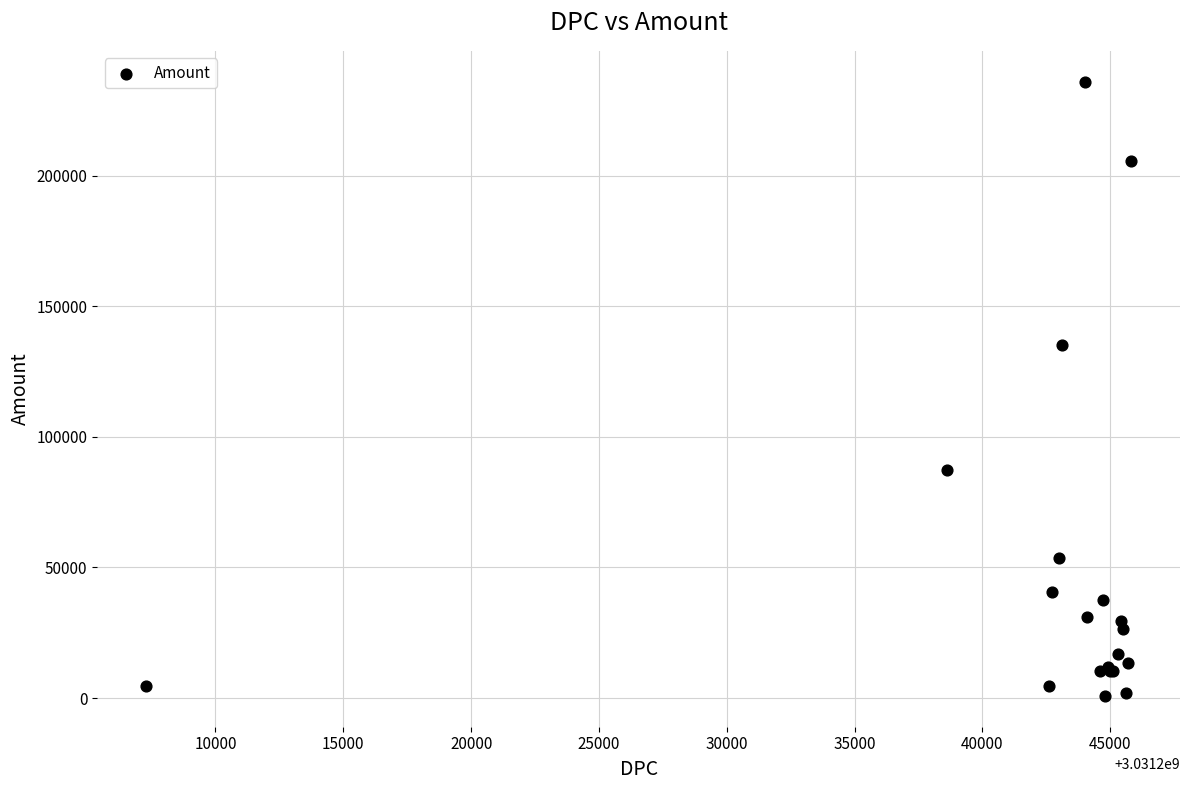

What Y value in the scatter plot is closest to 118400?

135200